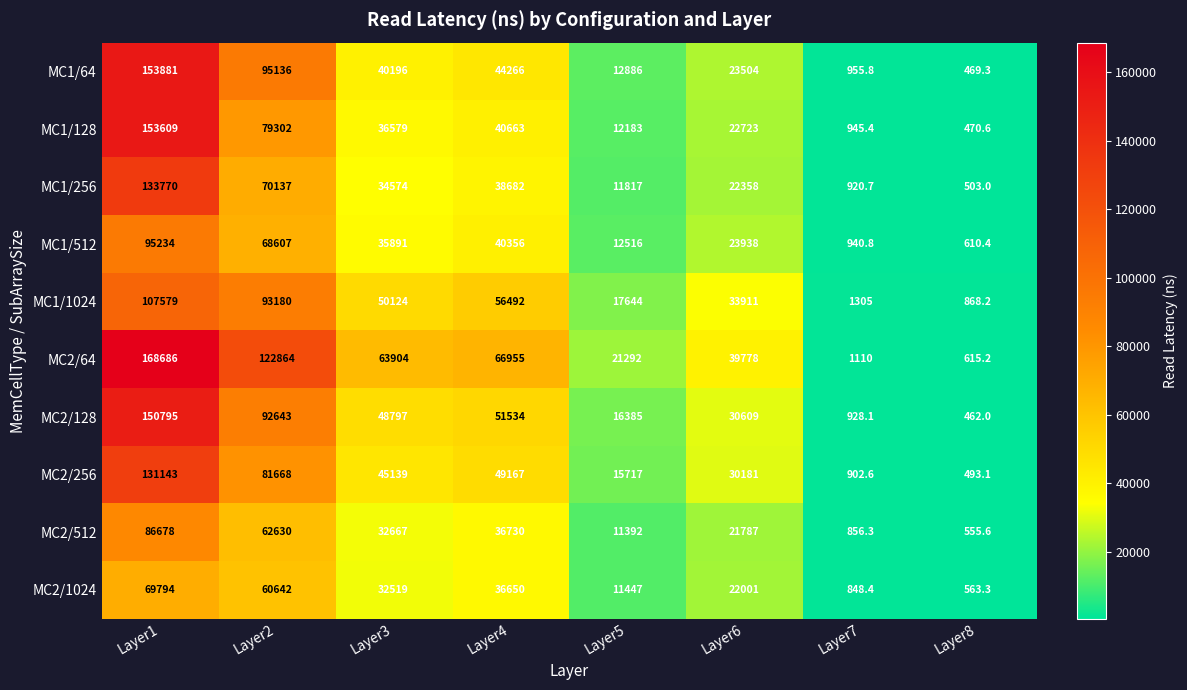

Count the number of categories in the chart.

8